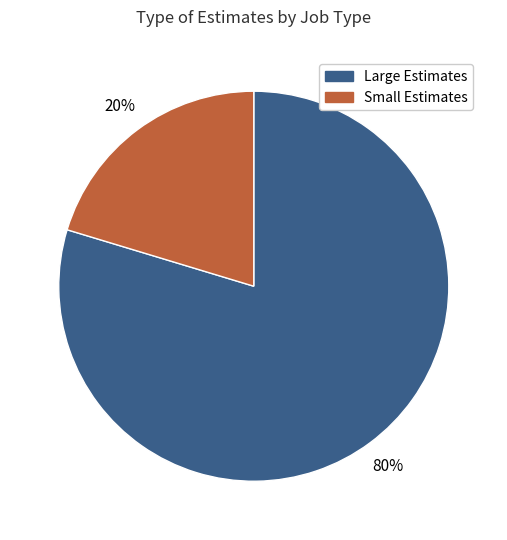

Does any single category account for the majority?

Yes